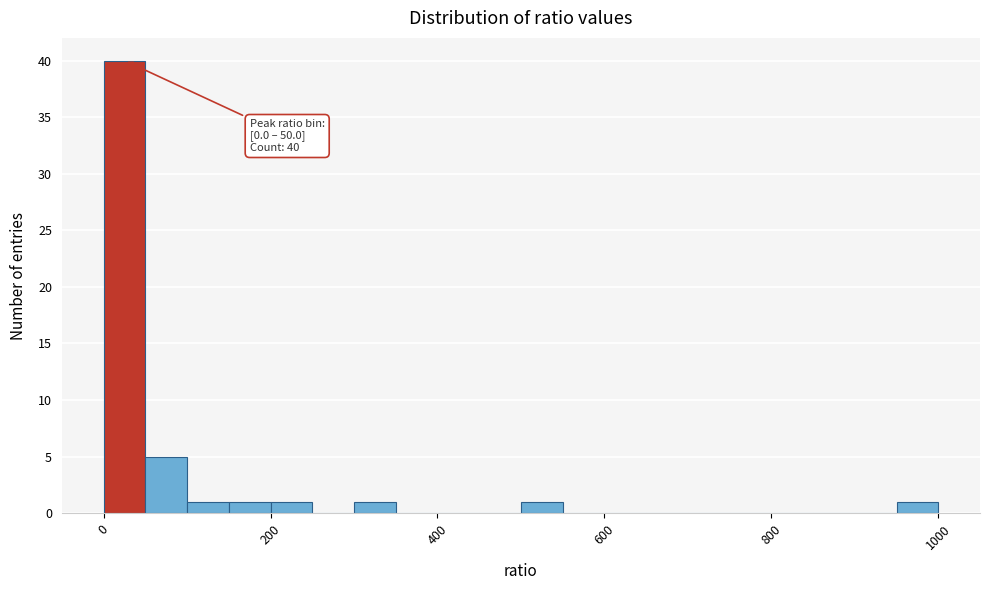

Read against the x-axis, roughly where is the centre of the tallest bar?

20